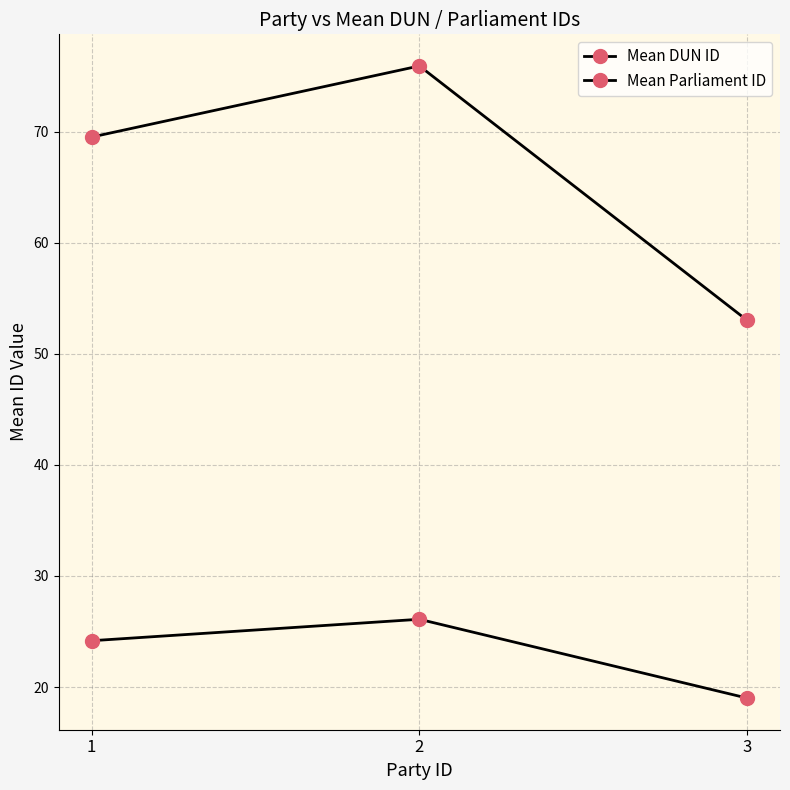

How many values in the Mean DUN ID series exceed 69?

2